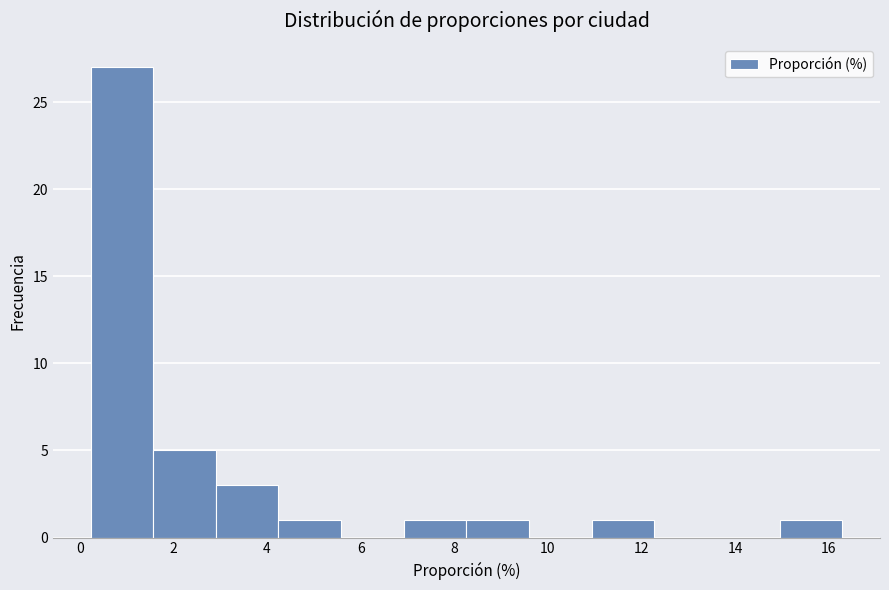

Reading left to right, list every bar in this chart as the range it spans on the x-axis followed by its height. Neither the bar edges nor the heights are printed on the chart, so give them approximately, as read against the axes.

0.2 to 1.6: 27
1.6 to 3.0: 5
3.0 to 4.2: 3
4.2 to 5.6: 1
5.6 to 7.0: 0
7.0 to 8.2: 1
8.2 to 9.6: 1
9.6 to 11.0: 0
11.0 to 12.2: 1
12.2 to 13.6: 0
13.6 to 15.0: 0
15.0 to 16.2: 1